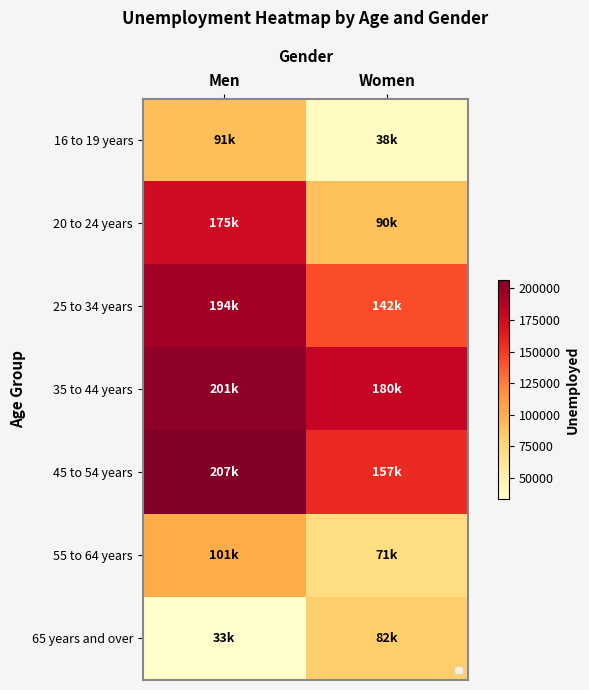

What is the difference between the highest and lowest values at Women?

142000